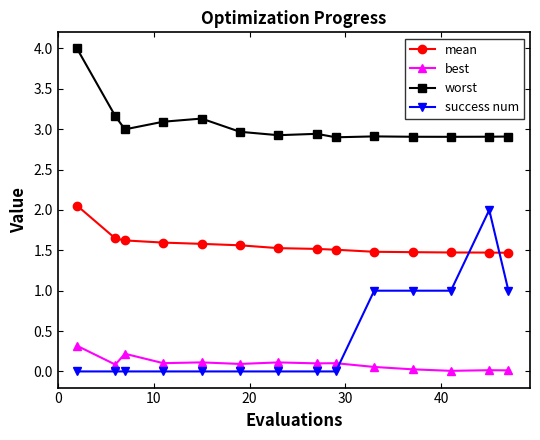

Which series has the largest total across all categories?

worst